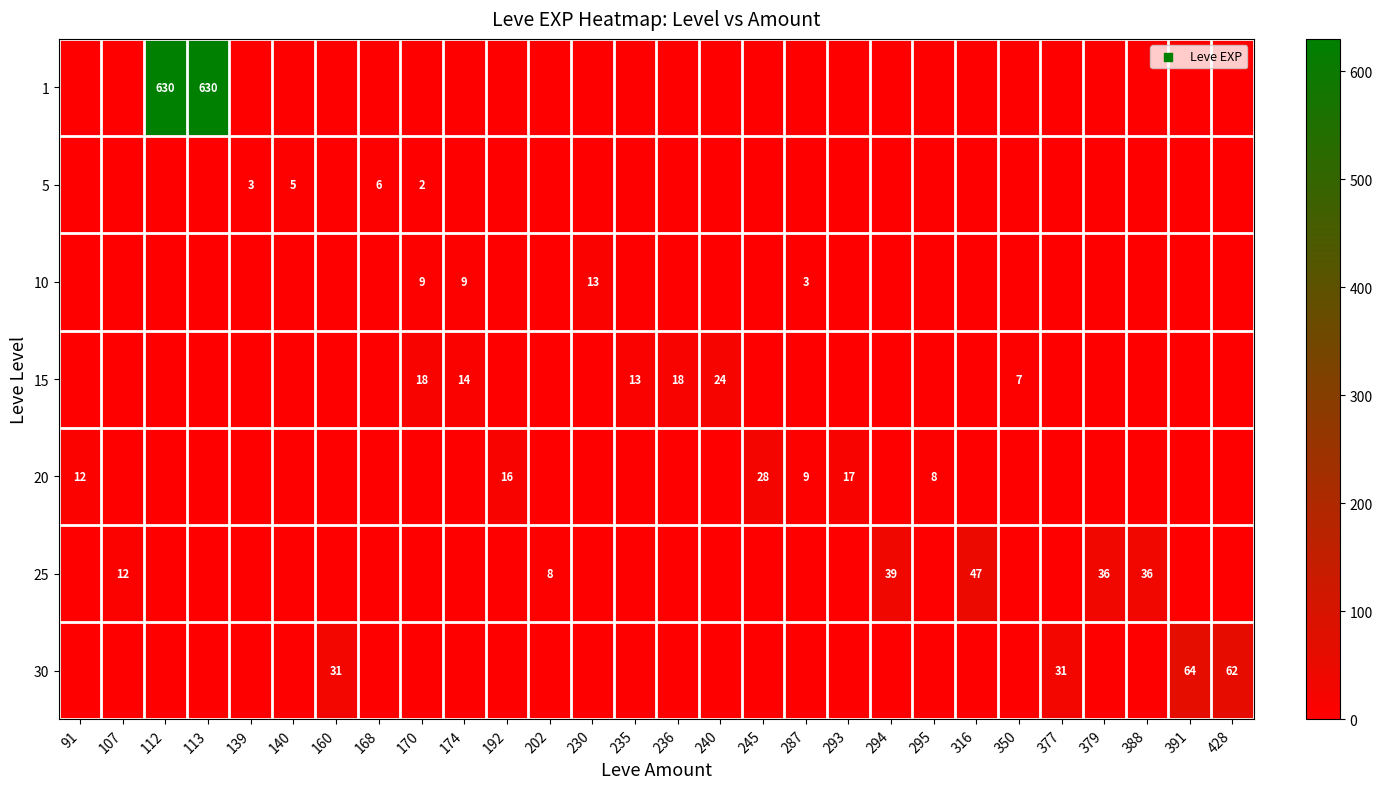

Which category has the highest value across all series?

112